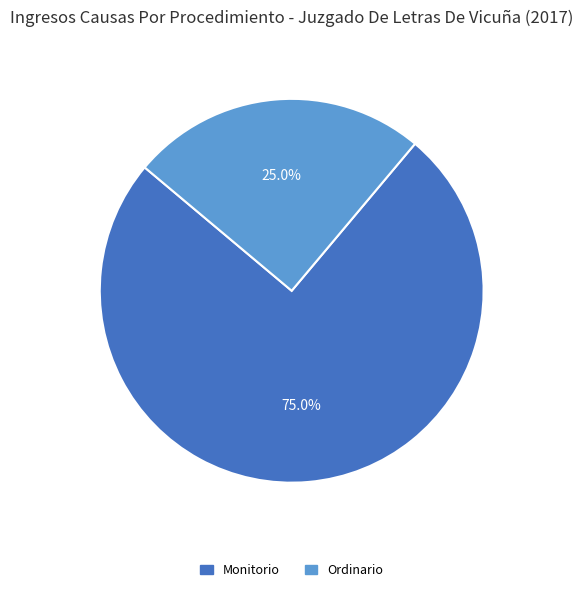

Count the number of slices in the pie.

2